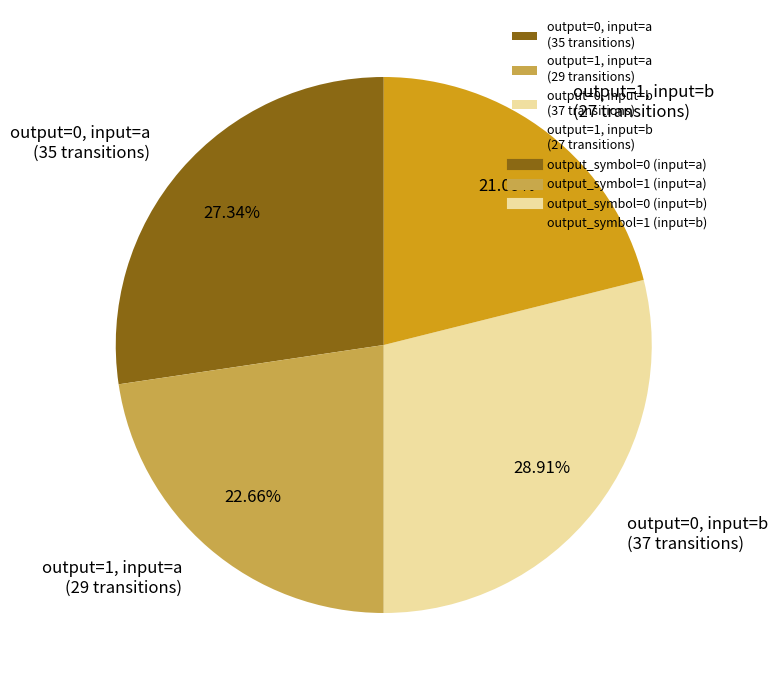

How many slices are in this pie chart?

4